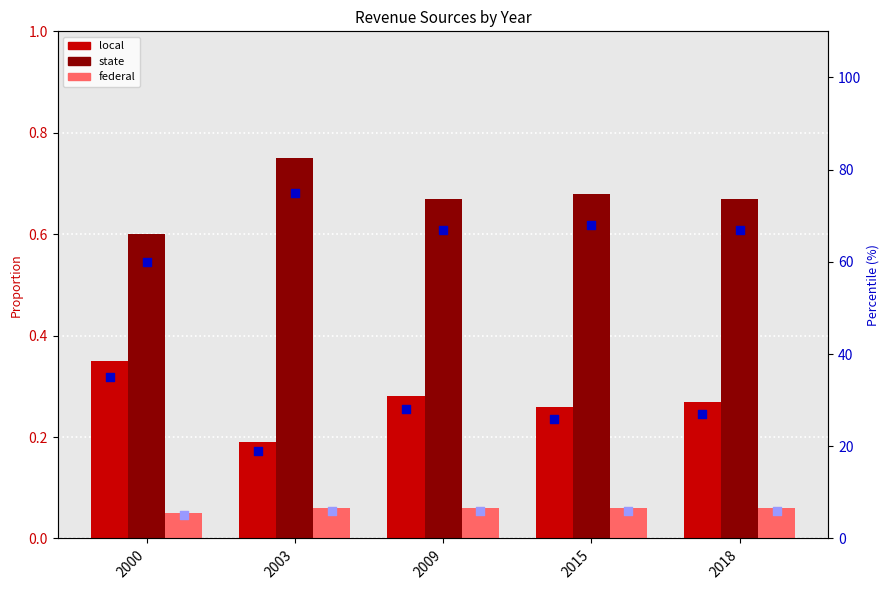

Which series contains the lowest Y value?

federal